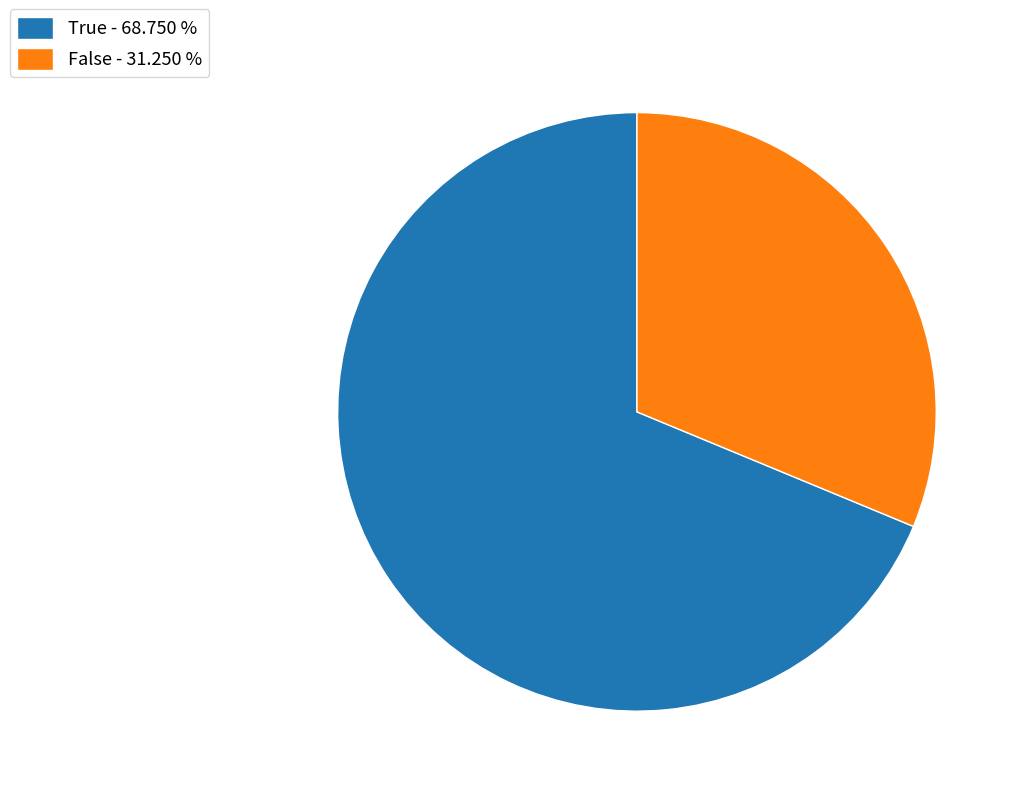

Is True the majority of the pie?

Yes